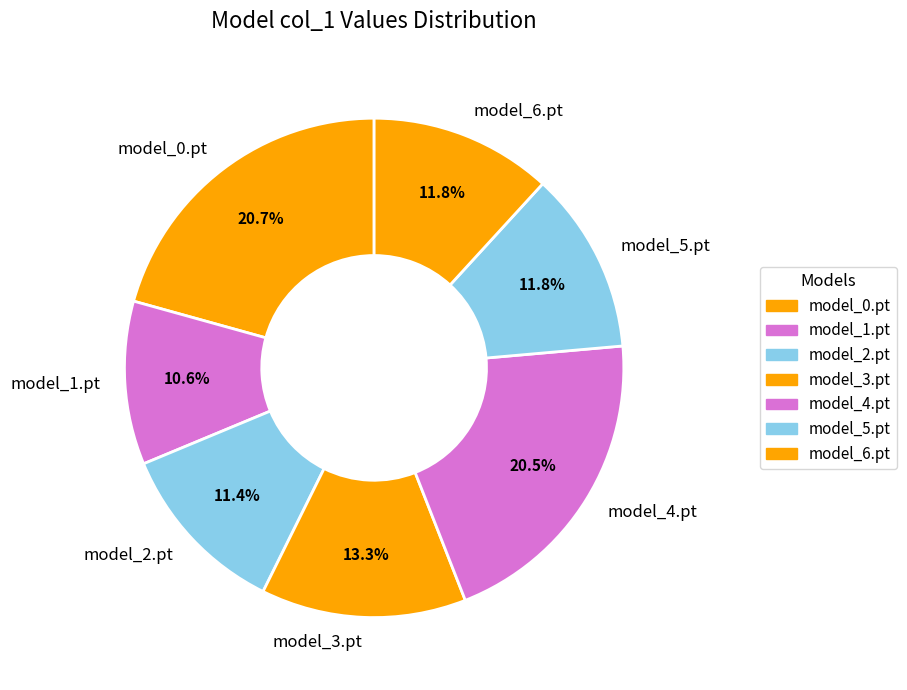

Is the sum of model_2.pt and model_6.pt greater than half?

No